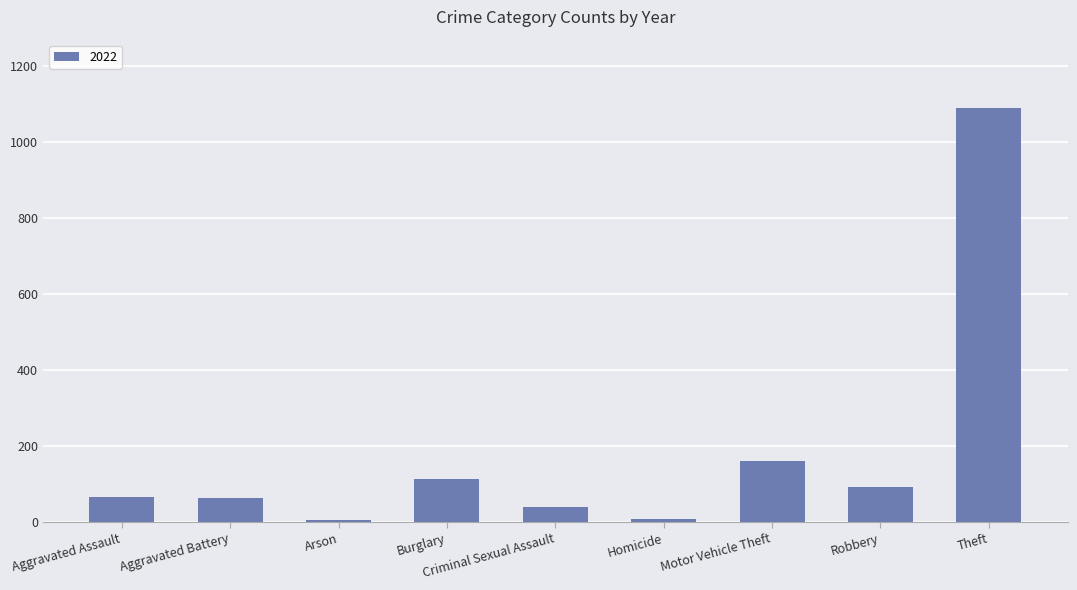

What is the difference between the values at Motor Vehicle Theft and Robbery?

68